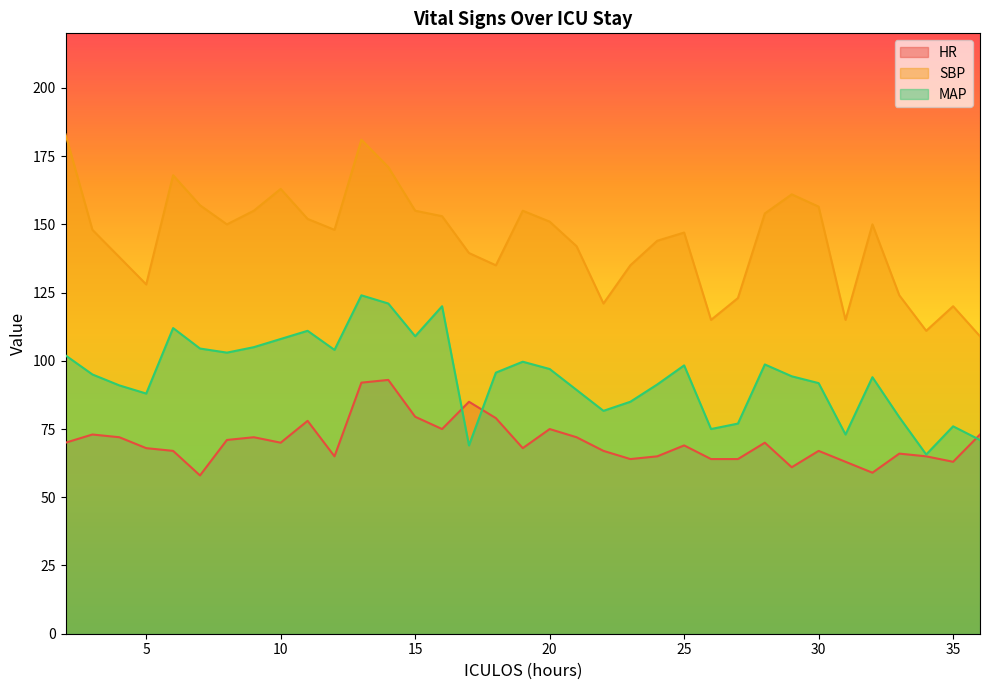

Rank the series by their maximum value, from highest to lowest.

SBP, MAP, HR